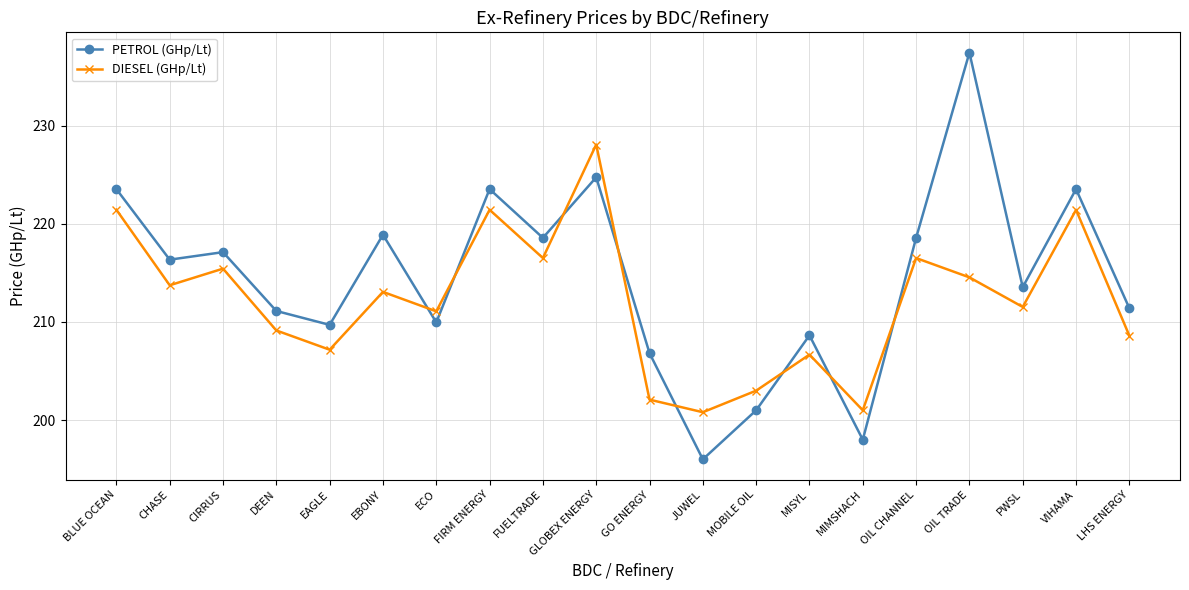

What are all the series names shown in the legend?

PETROL (GHp/Lt), DIESEL (GHp/Lt)